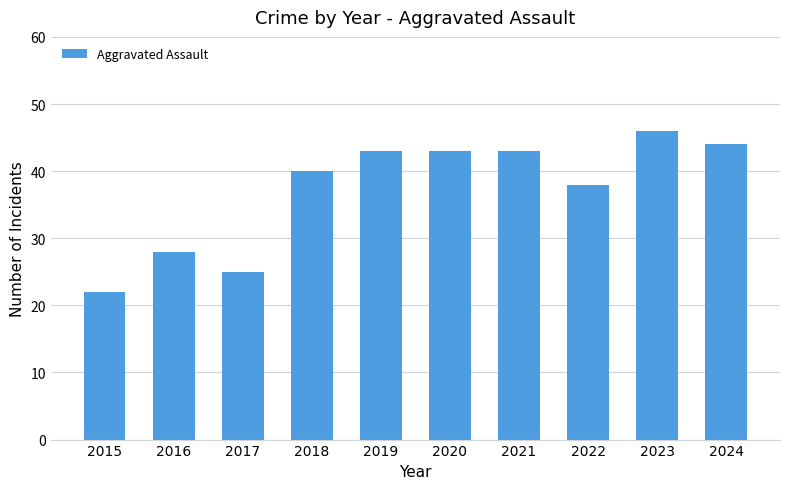

What is the difference between the second highest and minimum values?

22